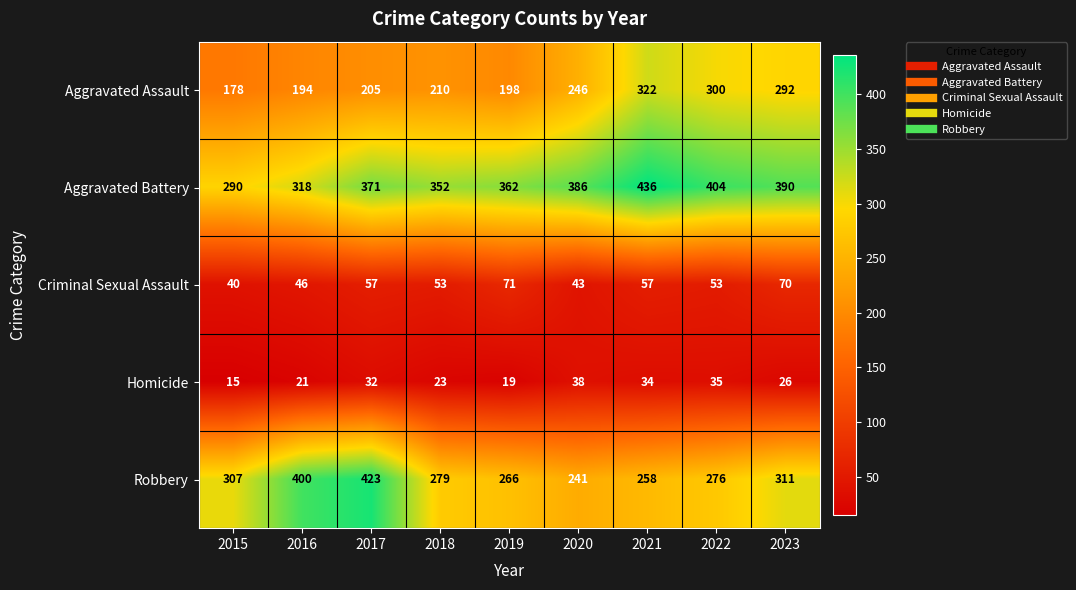

What is the minimum value shown in the chart?

15